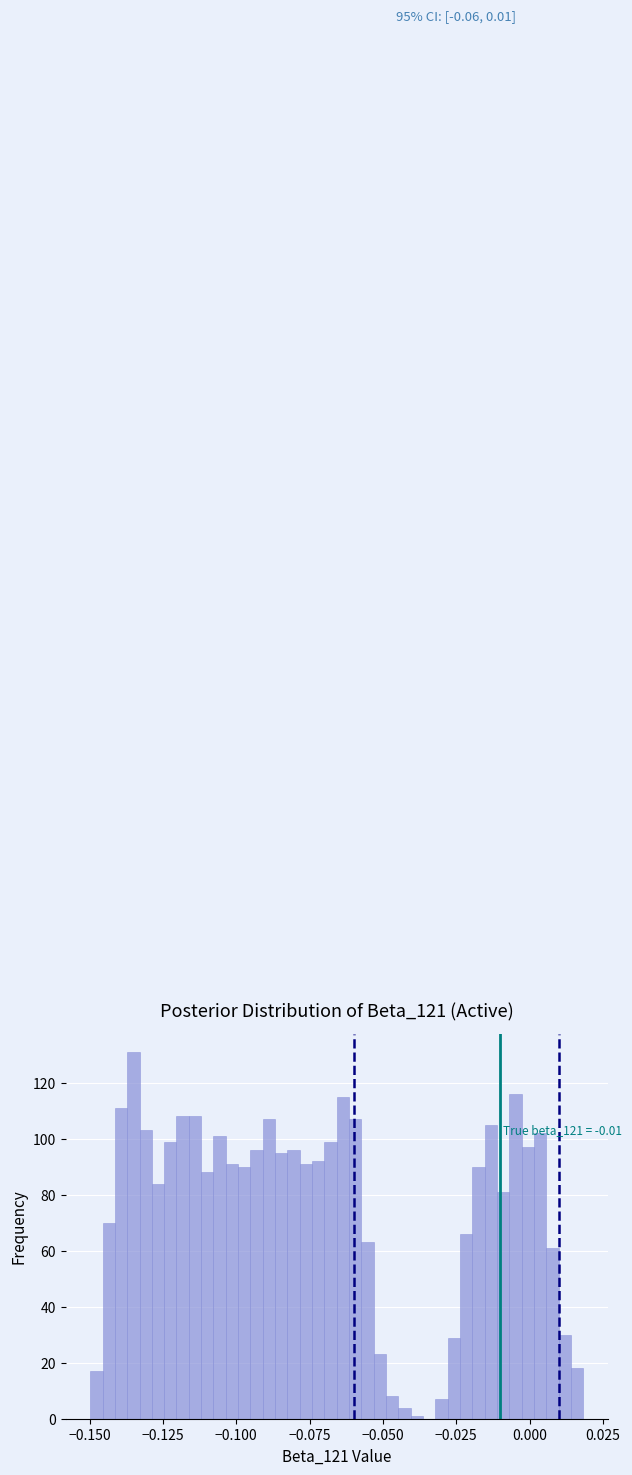

Read against the x-axis, roughly where is the centre of the tallest bar?

-0.135